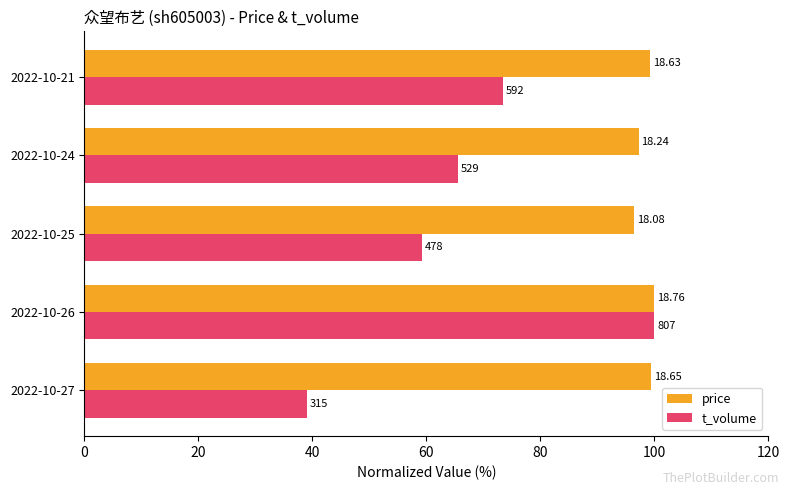

What is the greatest value displayed?

100.0